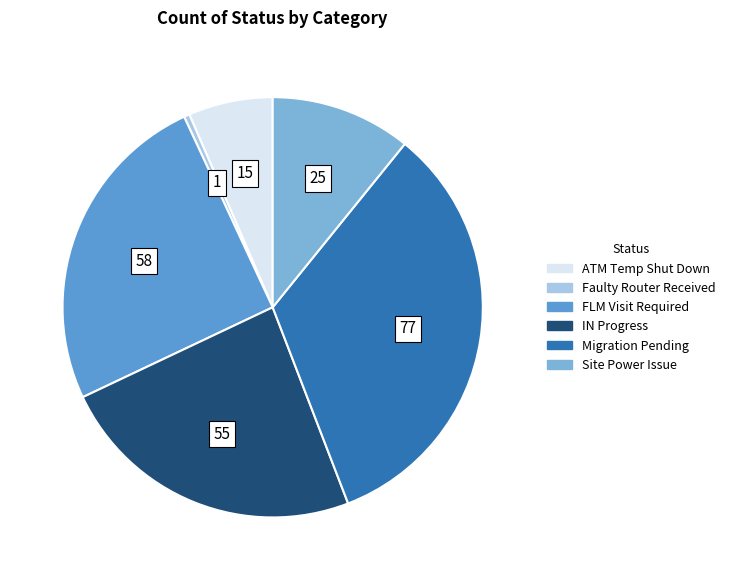

Do FLM Visit Required and ATM Temp Shut Down together represent more than half of the pie?

No